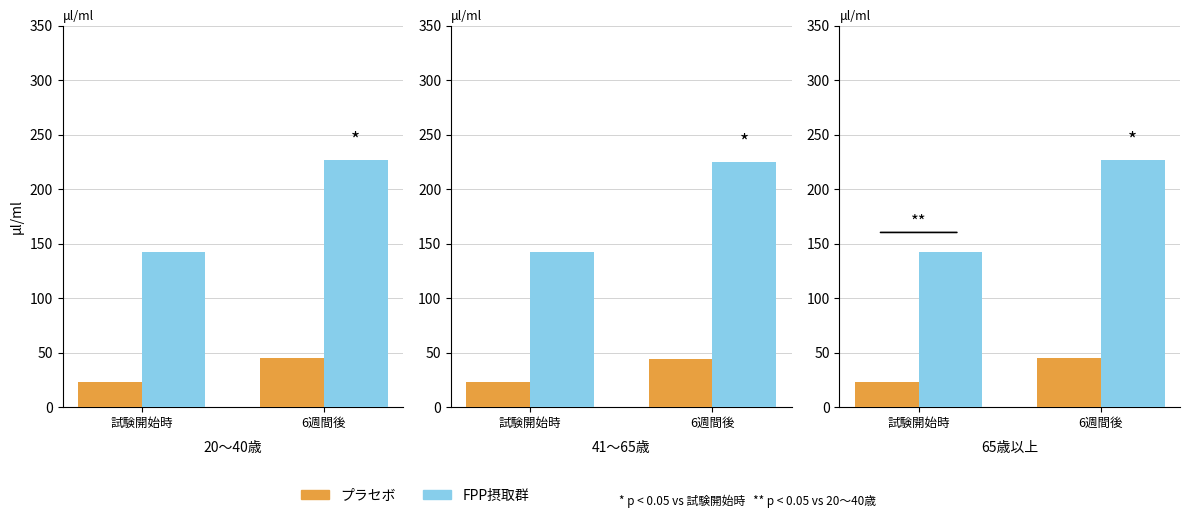

Which series has the largest total across all categories?

FPP摂取群